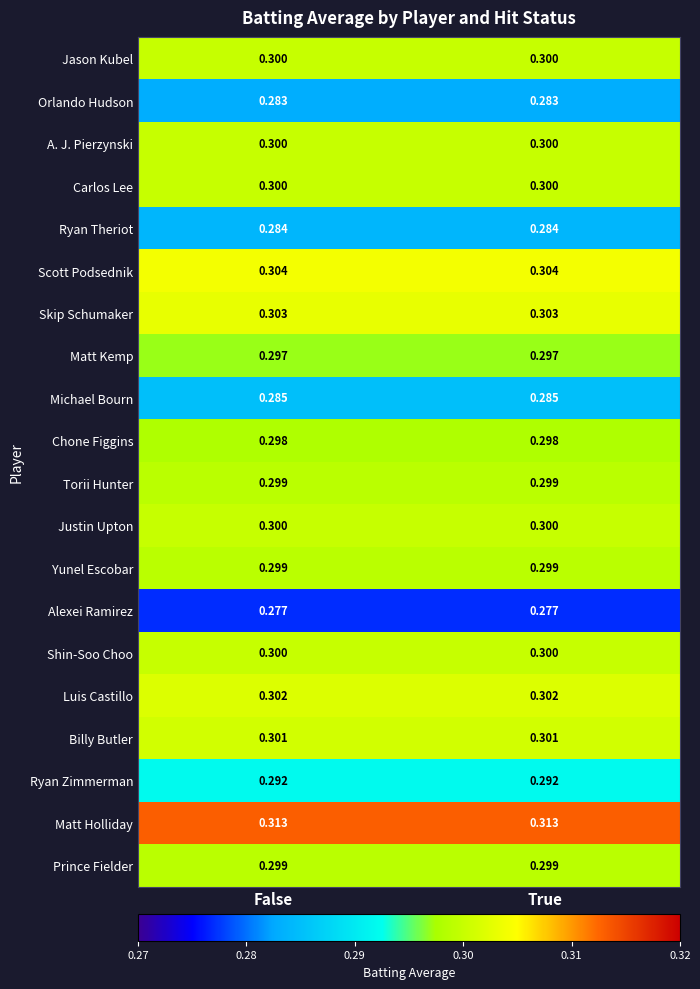

Is the value of A. J. Pierzynski at False greater than the value of Billy Butler at True?

No